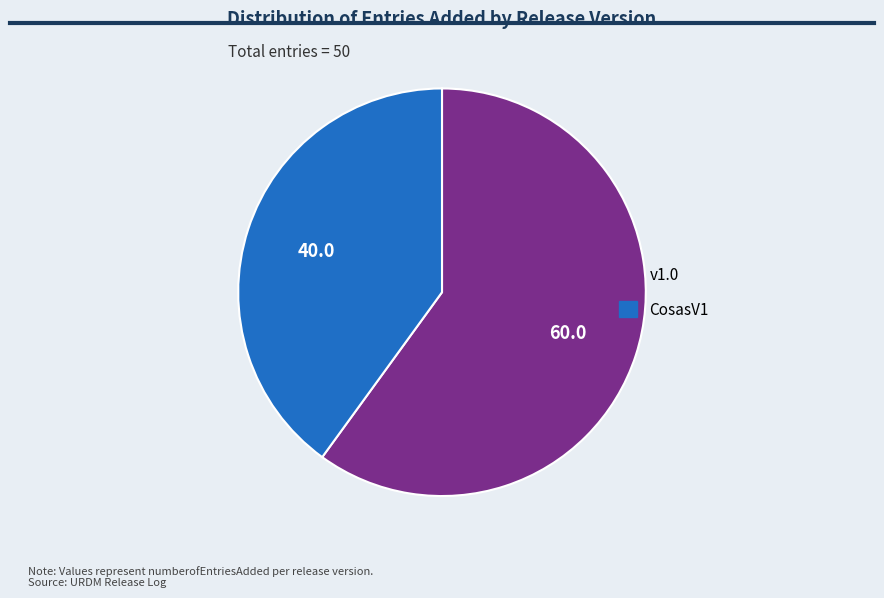

Does any single category account for the majority?

Yes